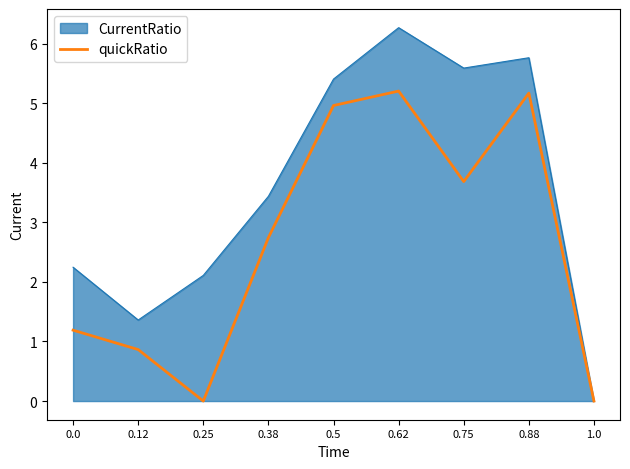

What is the greatest value displayed?

6.3